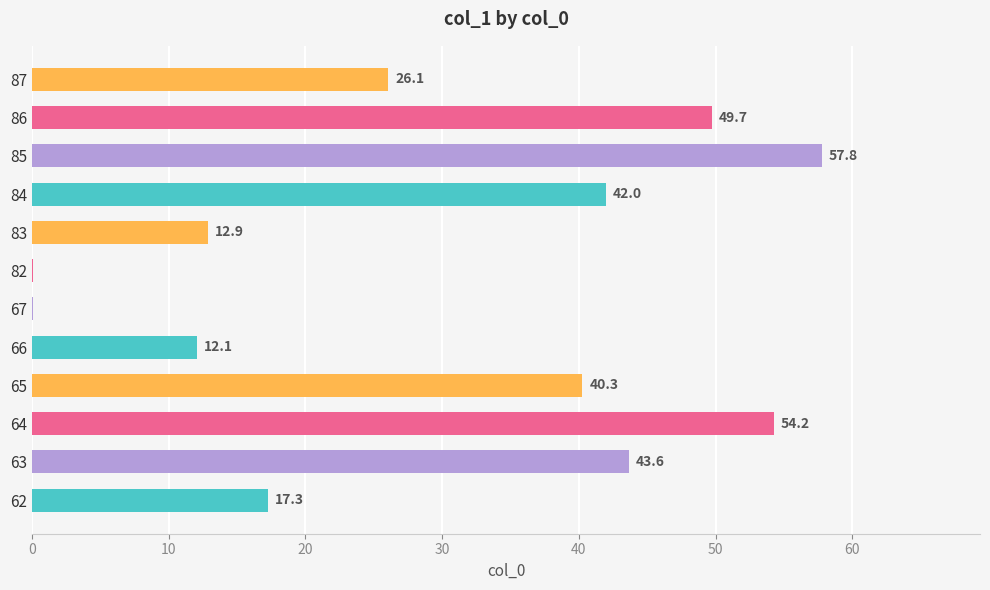

How many categories are shown in the chart?

12